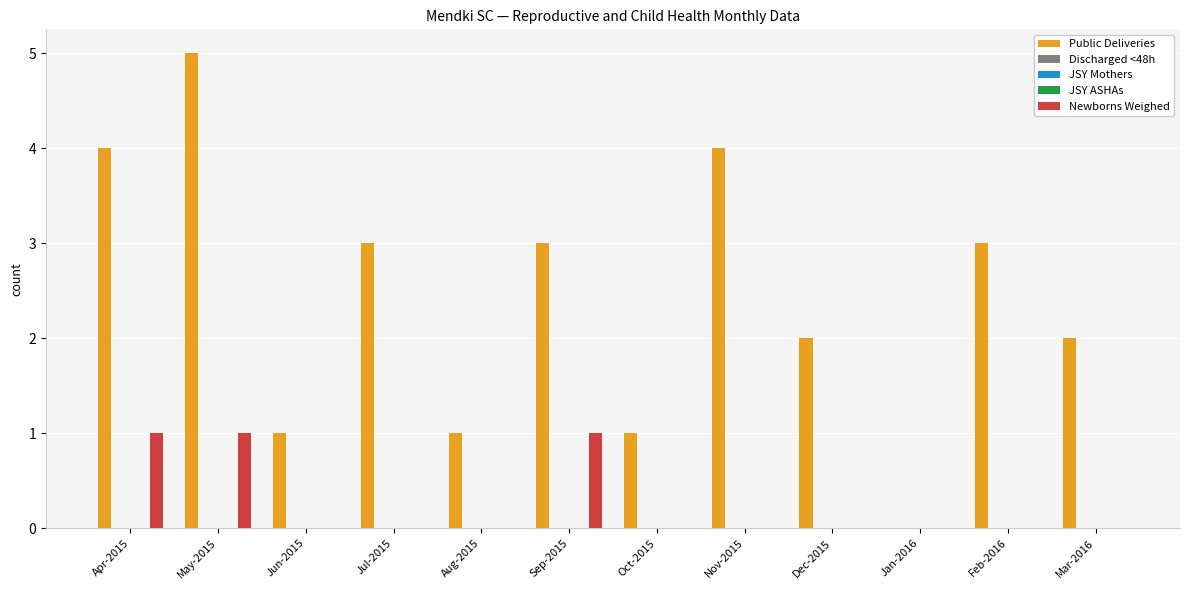

How many groups of bars are there?

12